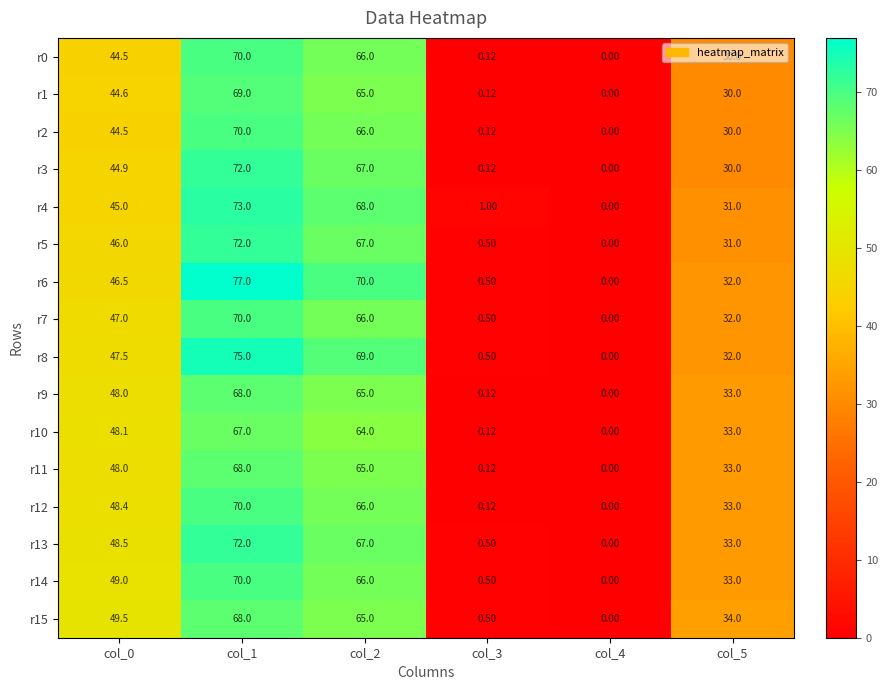

Is the value of r7 at col_0 greater than the value of r5 at col_5?

Yes